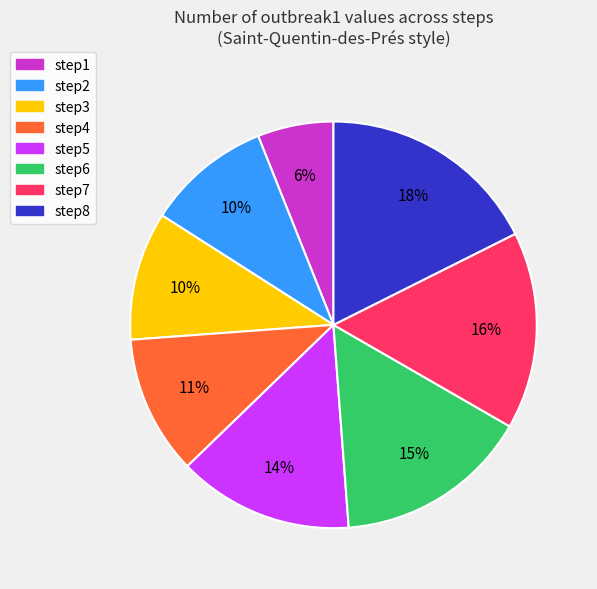

Is the sum of step5 and step4 greater than half?

No